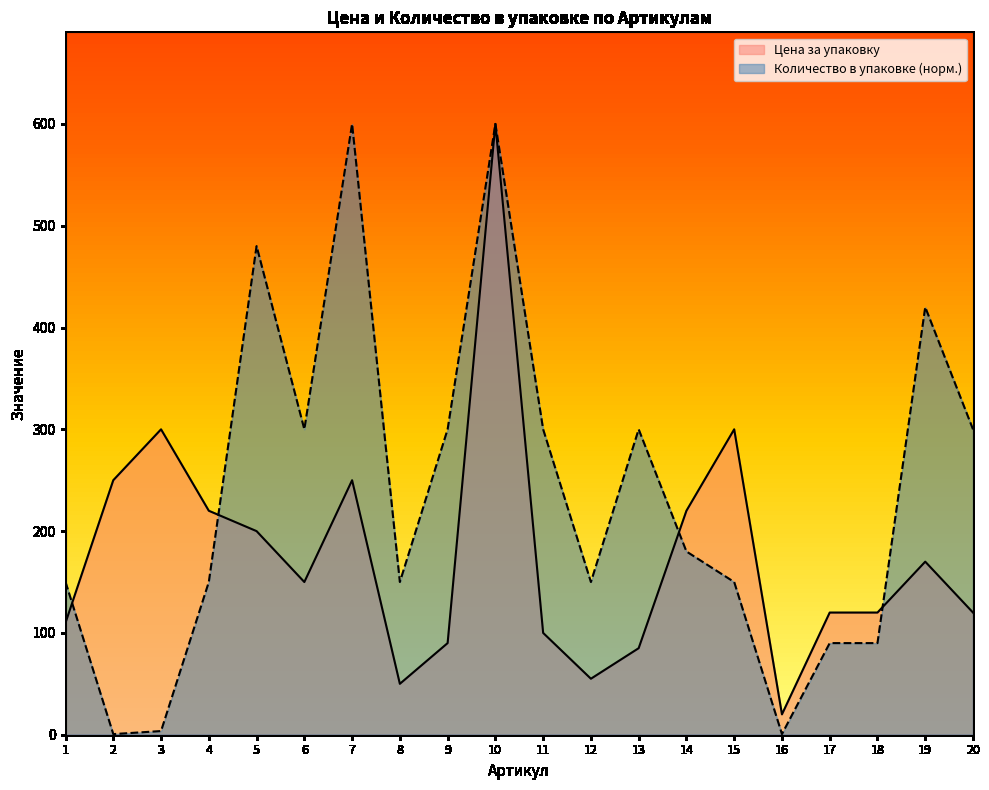

What is the sum of all Количество в упаковке values?

4714.8